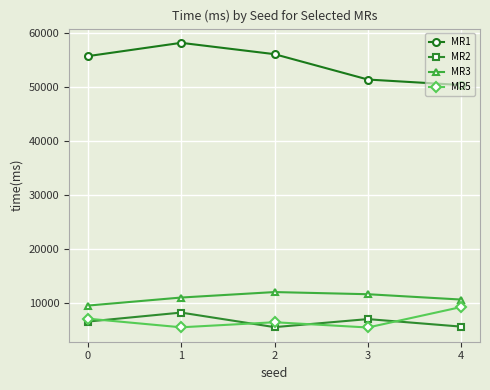

What is the spread (max minus min) of values at 3?

45998